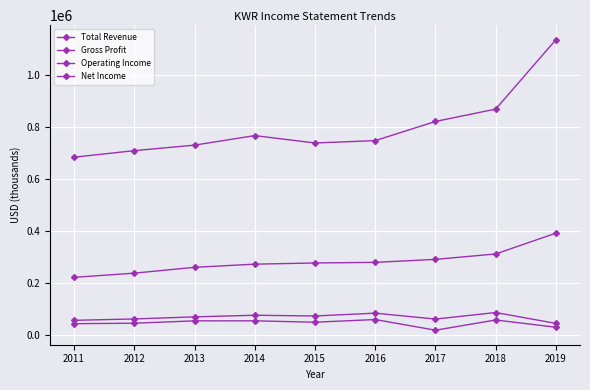

How many categories are shown in the chart?

9